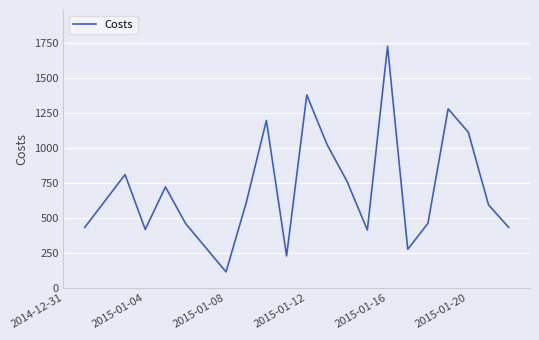

What is the difference between the maximum and minimum values?

1614.3